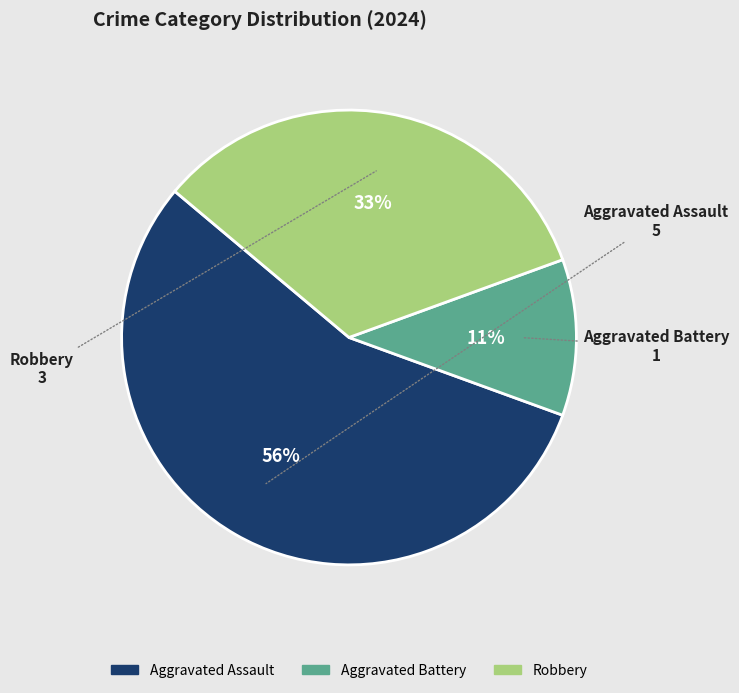

To the nearest percent, what is the average slice percentage?

33%